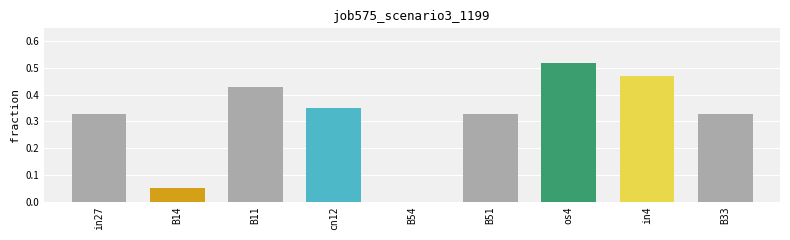

Which category has the highest value across all series?

os4